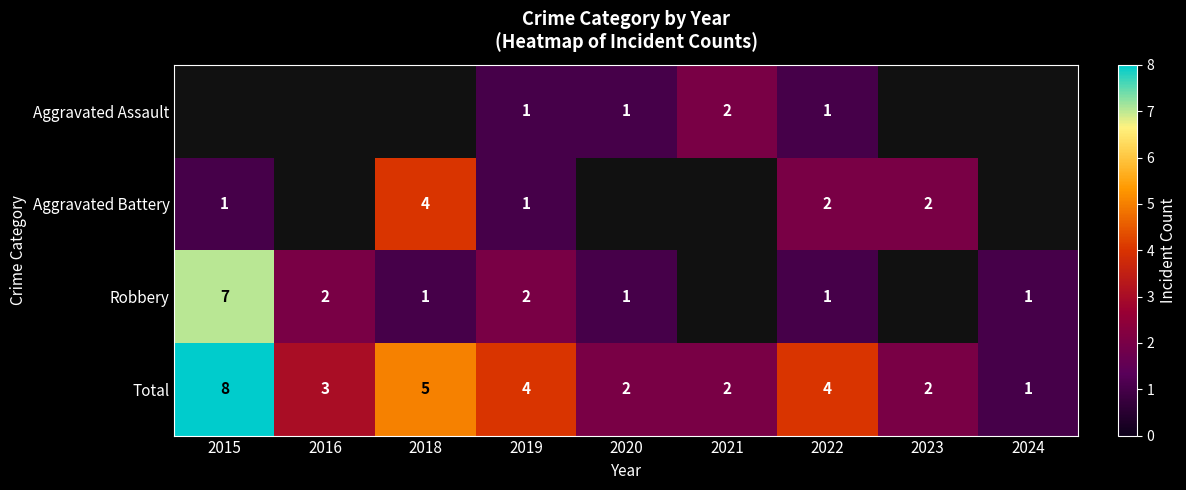

What is the difference between the second highest and minimum values in the Total series?

4